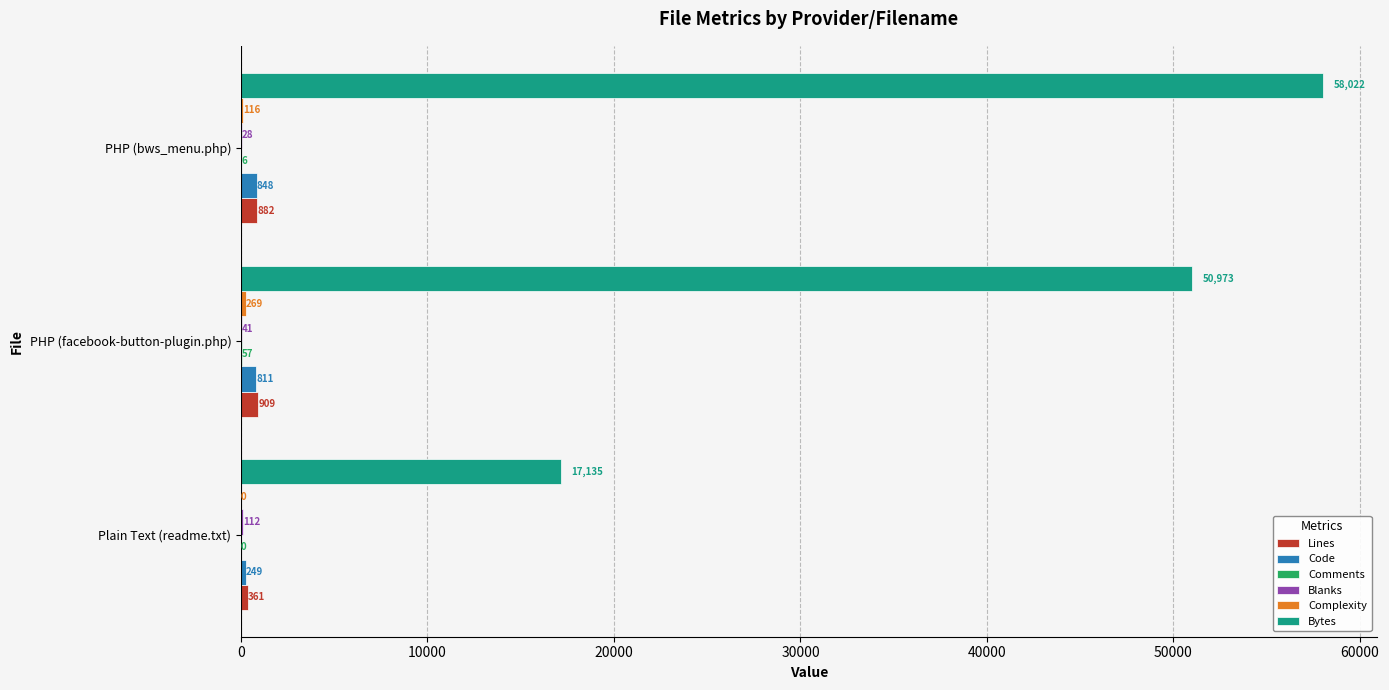

What is the total value across all series at PHP (bws_menu.php)?

59902